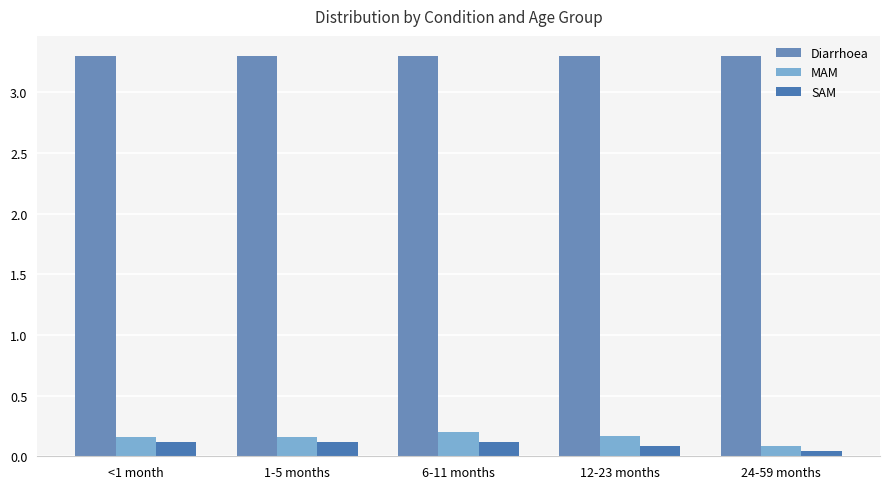

Is it true that MAM equals 0.0 at 24-59 months?

False